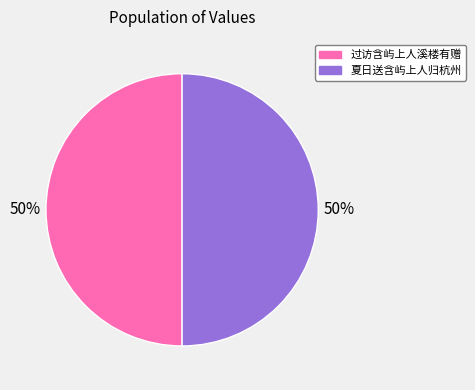

What is the ratio of the value at 过访含屿上人溪楼有赠 to the value at 夏日送含屿上人归杭州?

1.0